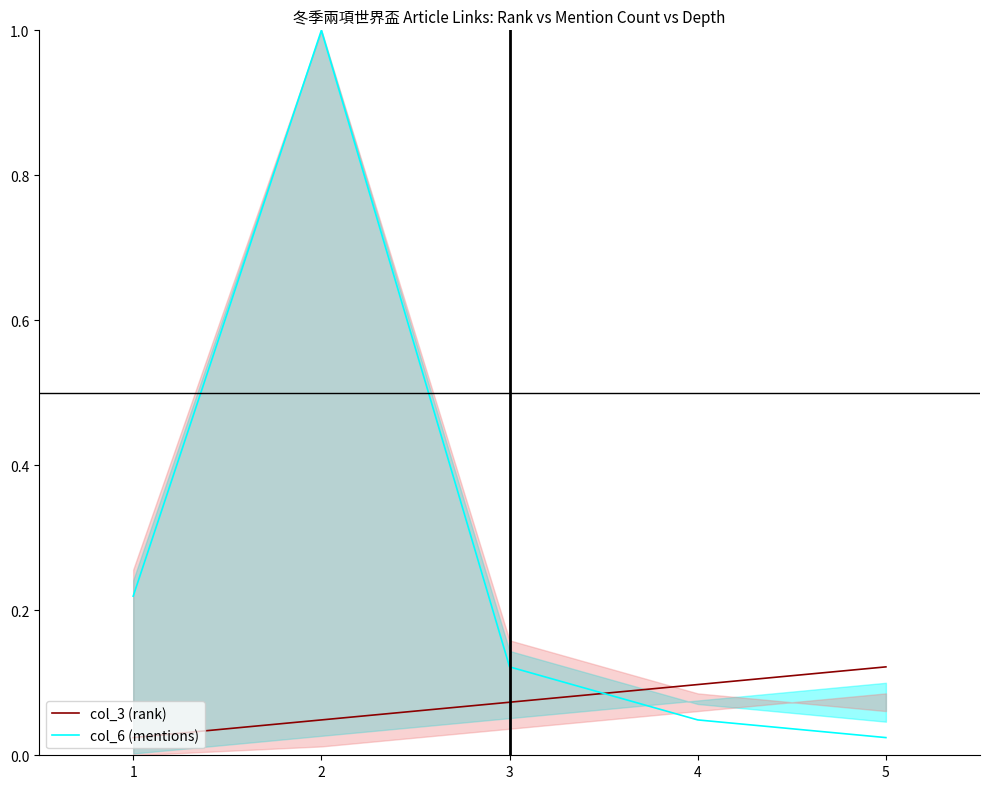

What is the maximum value shown in the chart?

1.0